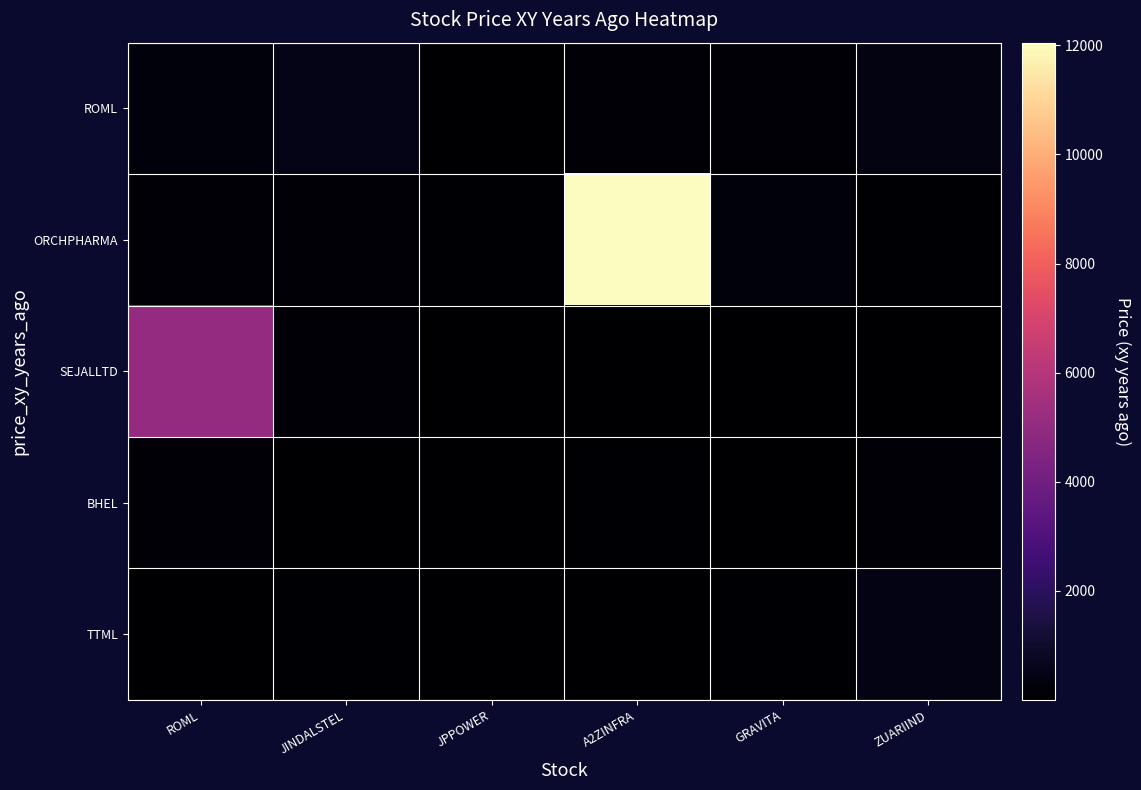

Reading left to right, transcribe all the data shown in this chart.

ROML: ROML=258.0	JINDALSTEL=529.8	JPPOWER=41.4	A2ZINFRA=116.8	GRAVITA=122.4	ZUARIIND=417.3
ORCHPHARMA: ROML=186.9	JINDALSTEL=142.3	JPPOWER=57.1	A2ZINFRA=12050.0	GRAVITA=227.3	ZUARIIND=78.9
SEJALLTD: ROML=5048.6	JINDALSTEL=131.1	JPPOWER=16.4	A2ZINFRA=0.4	GRAVITA=16.0	ZUARIIND=42.7
BHEL: ROML=145.4	JINDALSTEL=13.1	JPPOWER=44.1	A2ZINFRA=73.4	GRAVITA=35.7	ZUARIIND=172.9
TTML: ROML=12.4	JINDALSTEL=59.2	JPPOWER=15.0	A2ZINFRA=7.1	GRAVITA=56.7	ZUARIIND=461.5